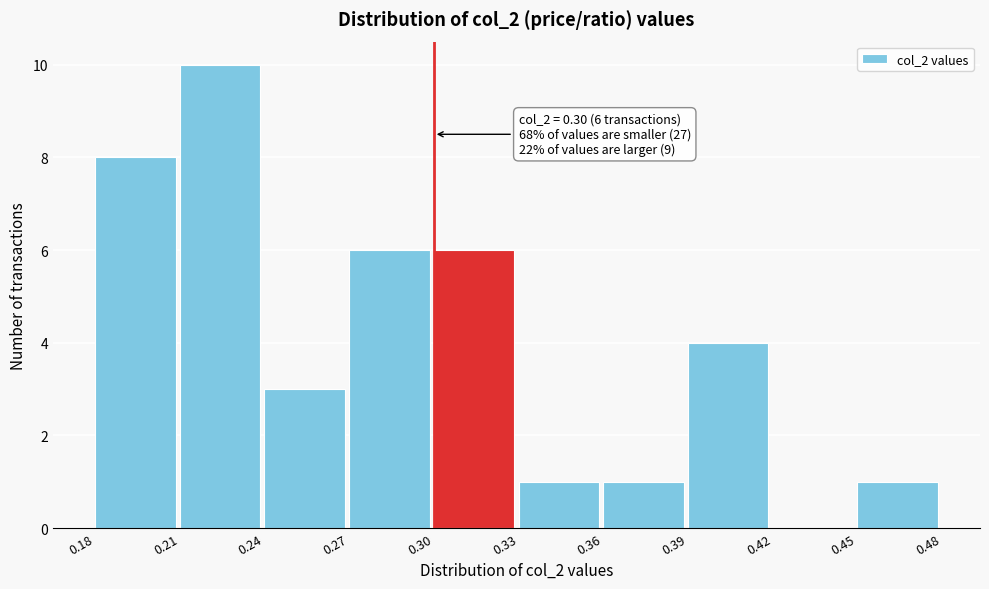

Which range on the x-axis has the tallest bar?

0.21 to 0.24